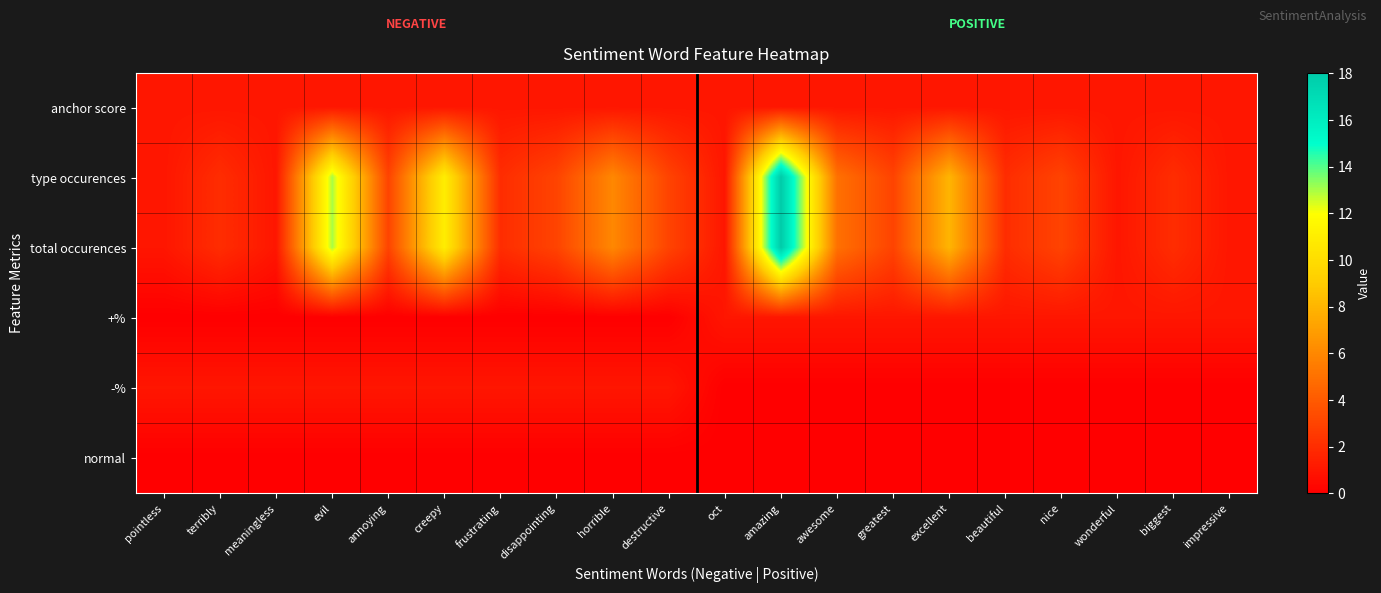

Reading left to right, list all the values displayed in this chart.

anchor score: pointless=1	terribly=1	meaningless=1	evil=1	annoying=1	creepy=1	frustrating=1	disappointing=1	horrible=1	destructive=1	oct=1	amazing=1	awesome=1	greatest=1	excellent=1	beautiful=1	nice=1	wonderful=1	biggest=1	impressive=1
type occurences: pointless=1	terribly=2	meaningless=1	evil=13	annoying=3	creepy=11	frustrating=2	disappointing=3	horrible=6	destructive=3	oct=1	amazing=18	awesome=5	greatest=3	excellent=8	beautiful=2	nice=3	wonderful=1	biggest=2	impressive=1
total occurences: pointless=1	terribly=2	meaningless=1	evil=13	annoying=3	creepy=11	frustrating=2	disappointing=3	horrible=6	destructive=3	oct=1	amazing=18	awesome=5	greatest=3	excellent=8	beautiful=2	nice=3	wonderful=1	biggest=2	impressive=1
+%: pointless=0	terribly=0	meaningless=0	evil=0	annoying=0	creepy=0	frustrating=0	disappointing=0	horrible=0	destructive=0	oct=1	amazing=1	awesome=1	greatest=1	excellent=1	beautiful=1	nice=1	wonderful=1	biggest=1	impressive=1
-%: pointless=1	terribly=1	meaningless=1	evil=1	annoying=1	creepy=1	frustrating=1	disappointing=1	horrible=1	destructive=1	oct=0	amazing=0	awesome=0	greatest=0	excellent=0	beautiful=0	nice=0	wonderful=0	biggest=0	impressive=0
normal: pointless=0	terribly=0	meaningless=0	evil=0	annoying=0	creepy=0	frustrating=0	disappointing=0	horrible=0	destructive=0	oct=0	amazing=0	awesome=0	greatest=0	excellent=0	beautiful=0	nice=0	wonderful=0	biggest=0	impressive=0